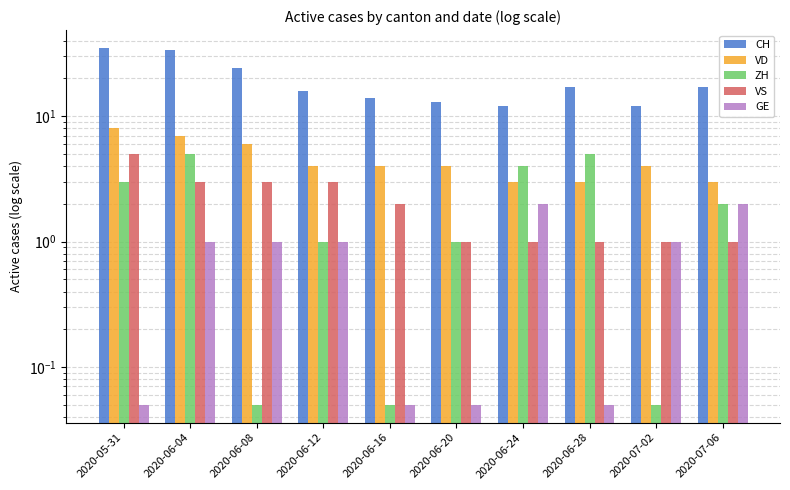

At which label does VD first exceed 4?

2020-05-31